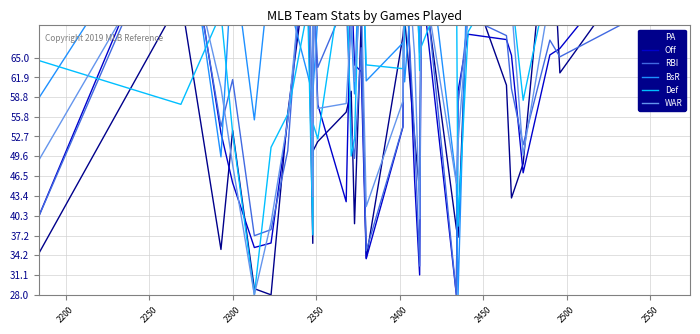

What are all the series names shown in the legend?

PA, Off, RBI, BsR, Def, WAR